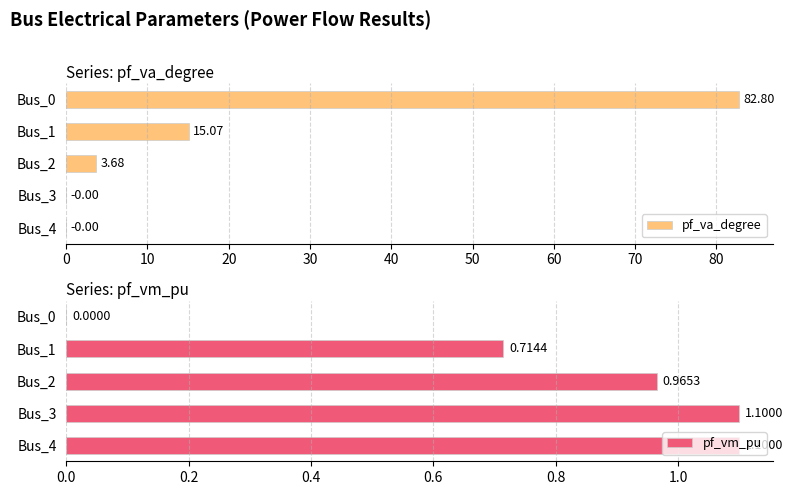

What is the difference between the maximum and minimum values in the pf_va_degree series?

82.8